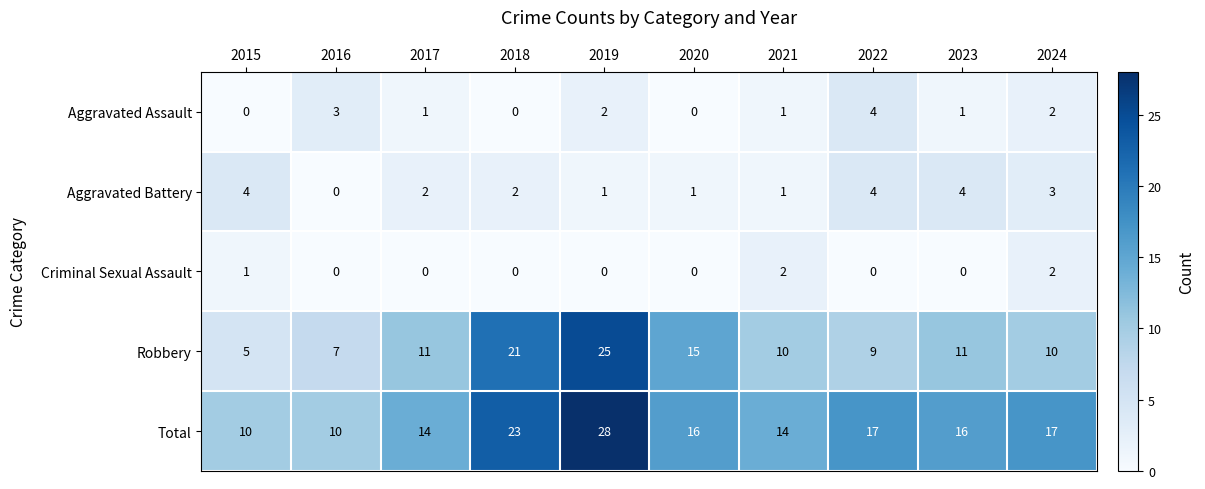

Is it true that Criminal Sexual Assault equals 0 at 2023?

True